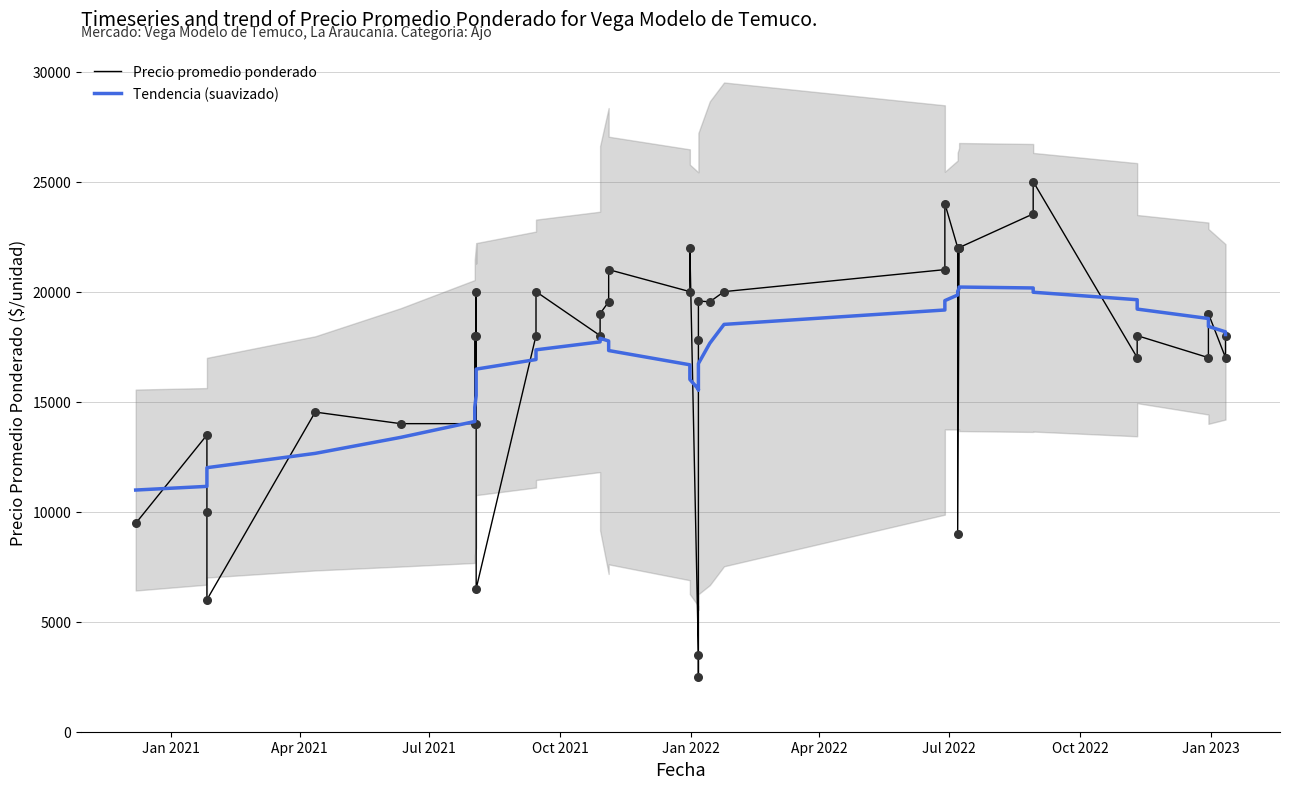

Which series contains the highest Y value?

Precio promedio ponderado